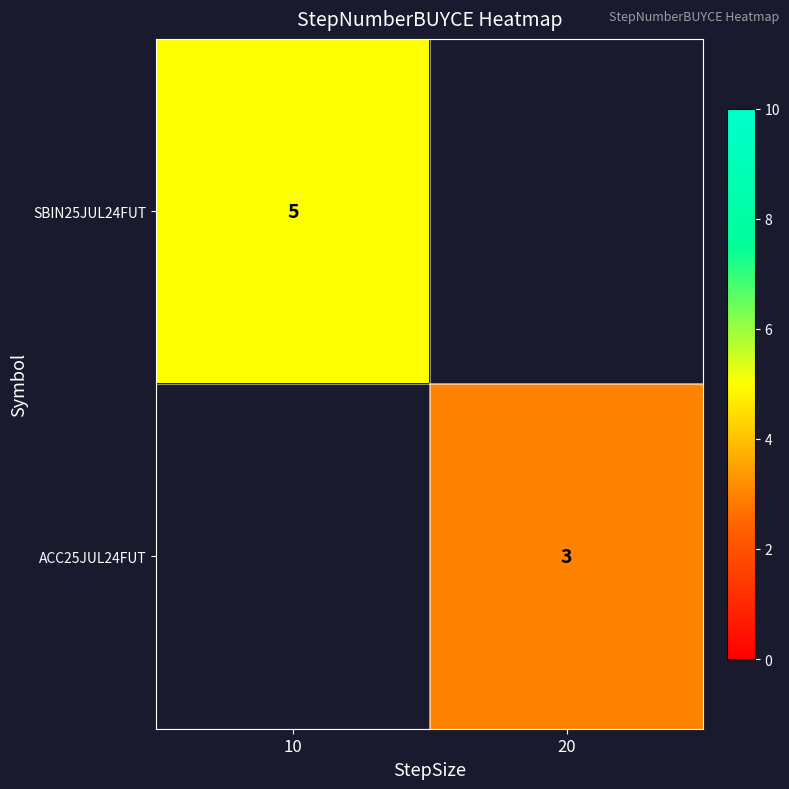

Which category has the lowest value across all series?

20